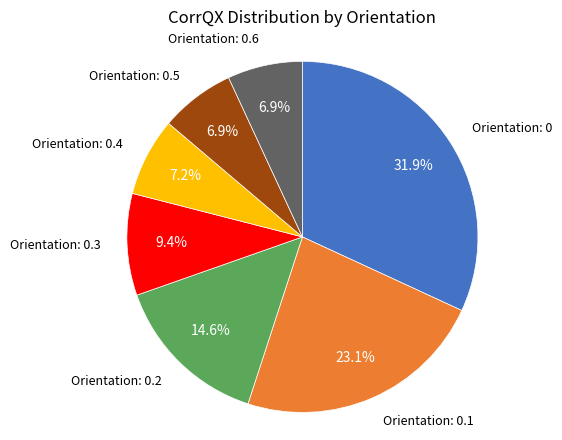

How many slices are in this pie chart?

7